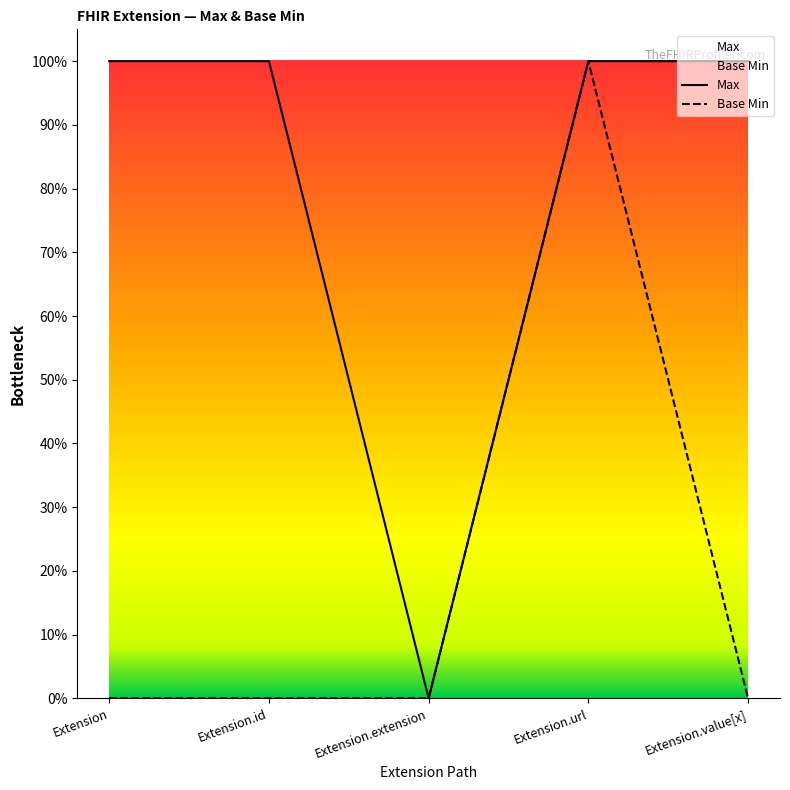

List the series in order of their overall mean, highest first.

Max, Base Min